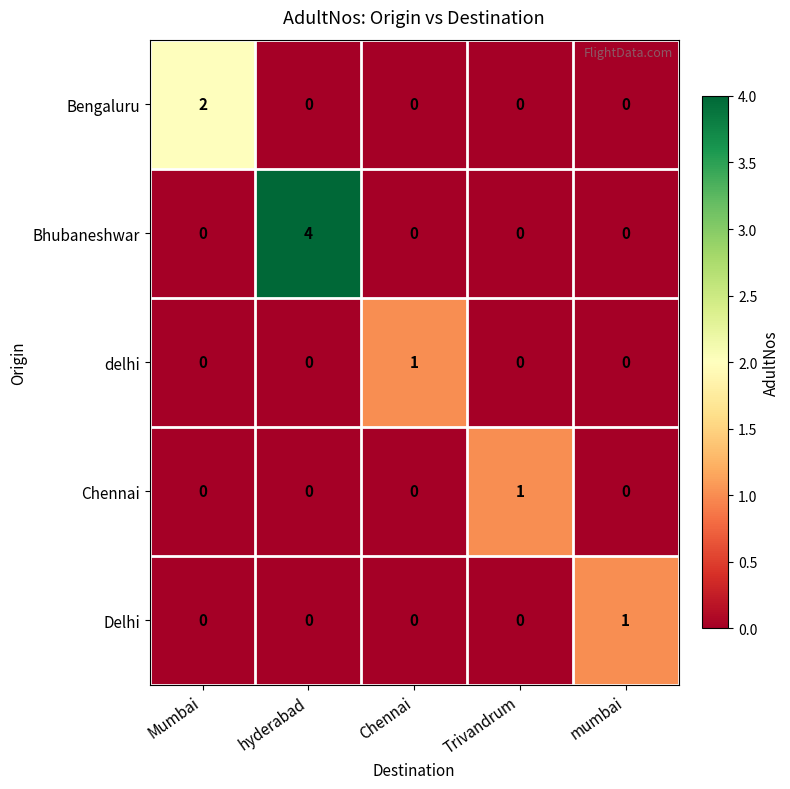

Is it true that Delhi equals 0 at hyderabad?

True